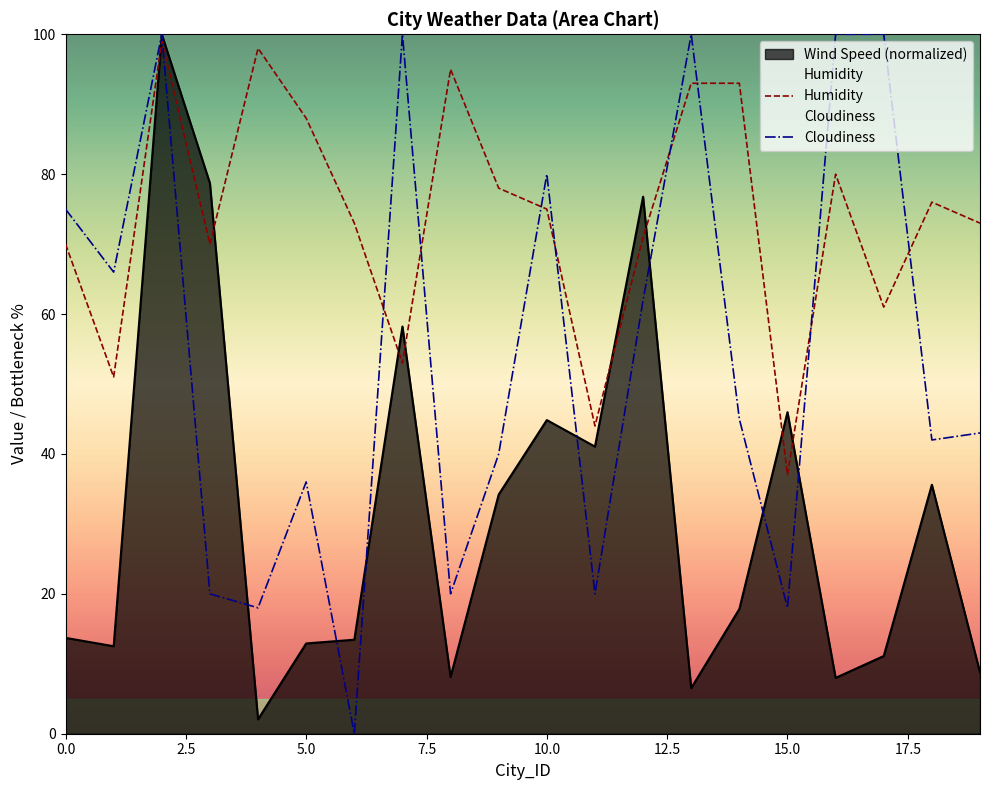

Which series has the largest total across all categories?

Humidity